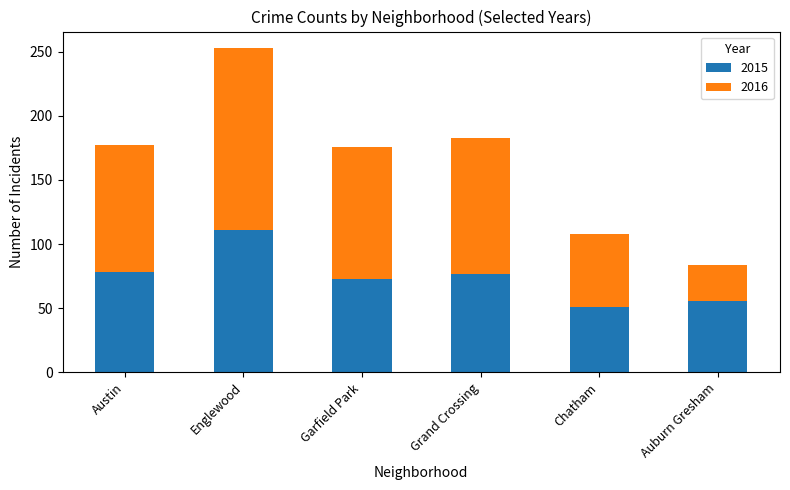

What is the sum of the 2015 values at Grand Crossing and Austin?

155